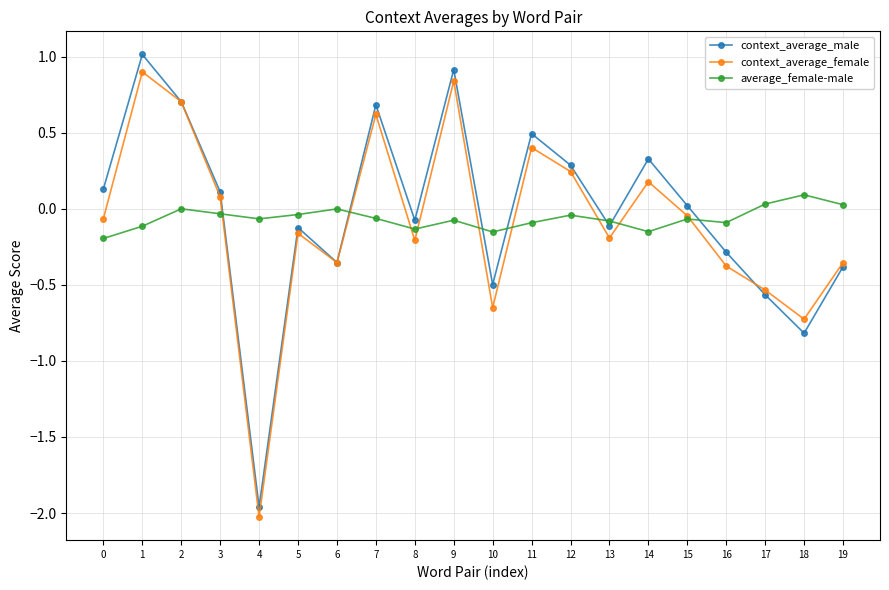

List the series in order of their overall mean, highest first.

context_average_male, average_female-male, context_average_female